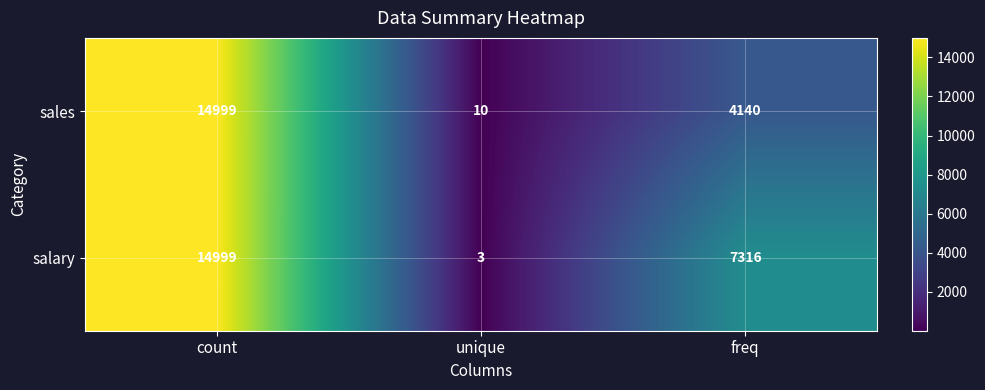

Count the sales values in the range 10 to 14999.

3